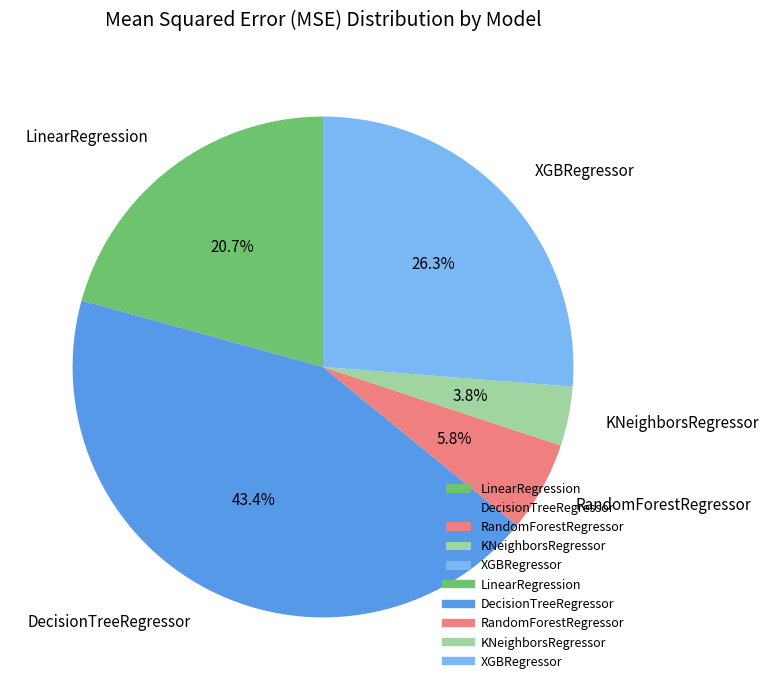

What percentage is NOT represented by XGBRegressor?

73.7%